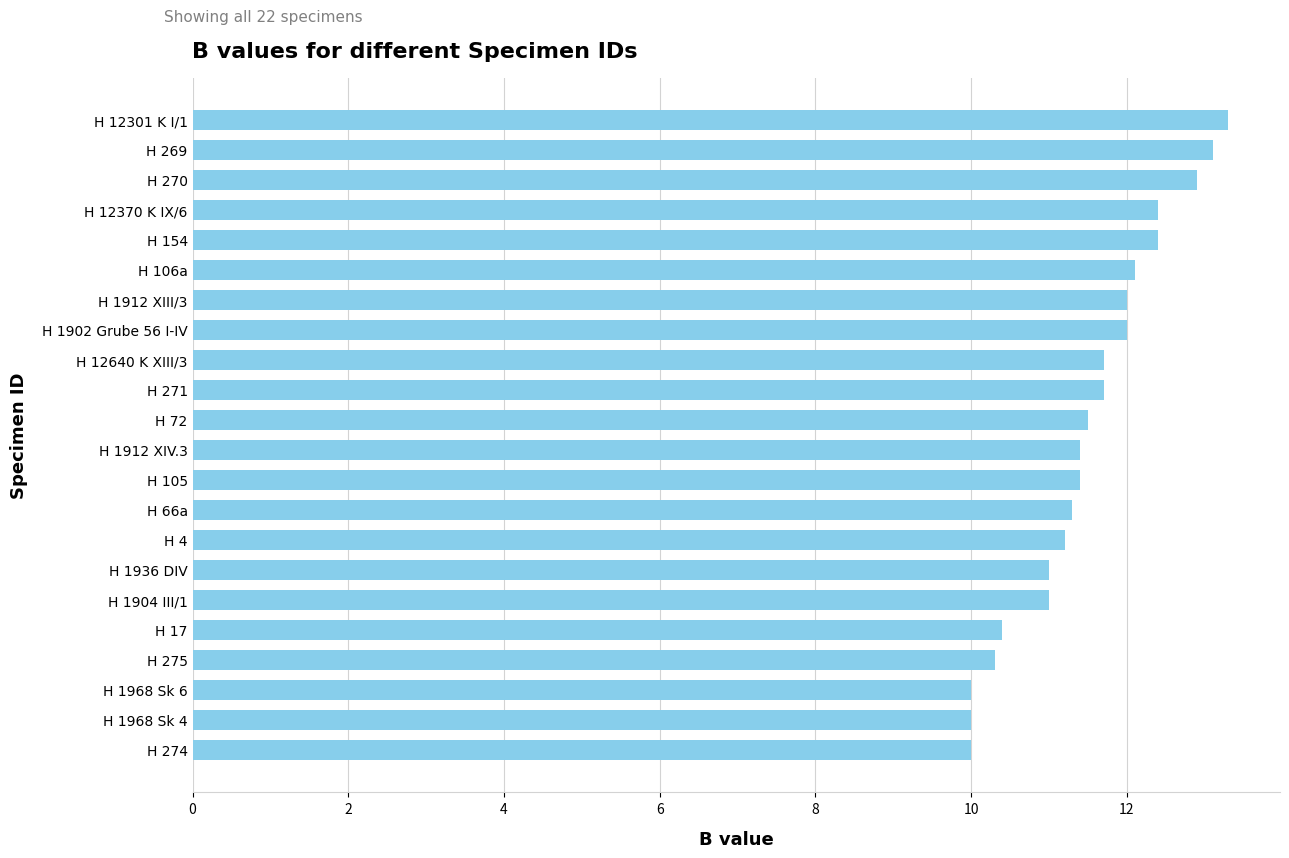

True or false: the data shows 11.7 at H 12640 K XIII/3.

True